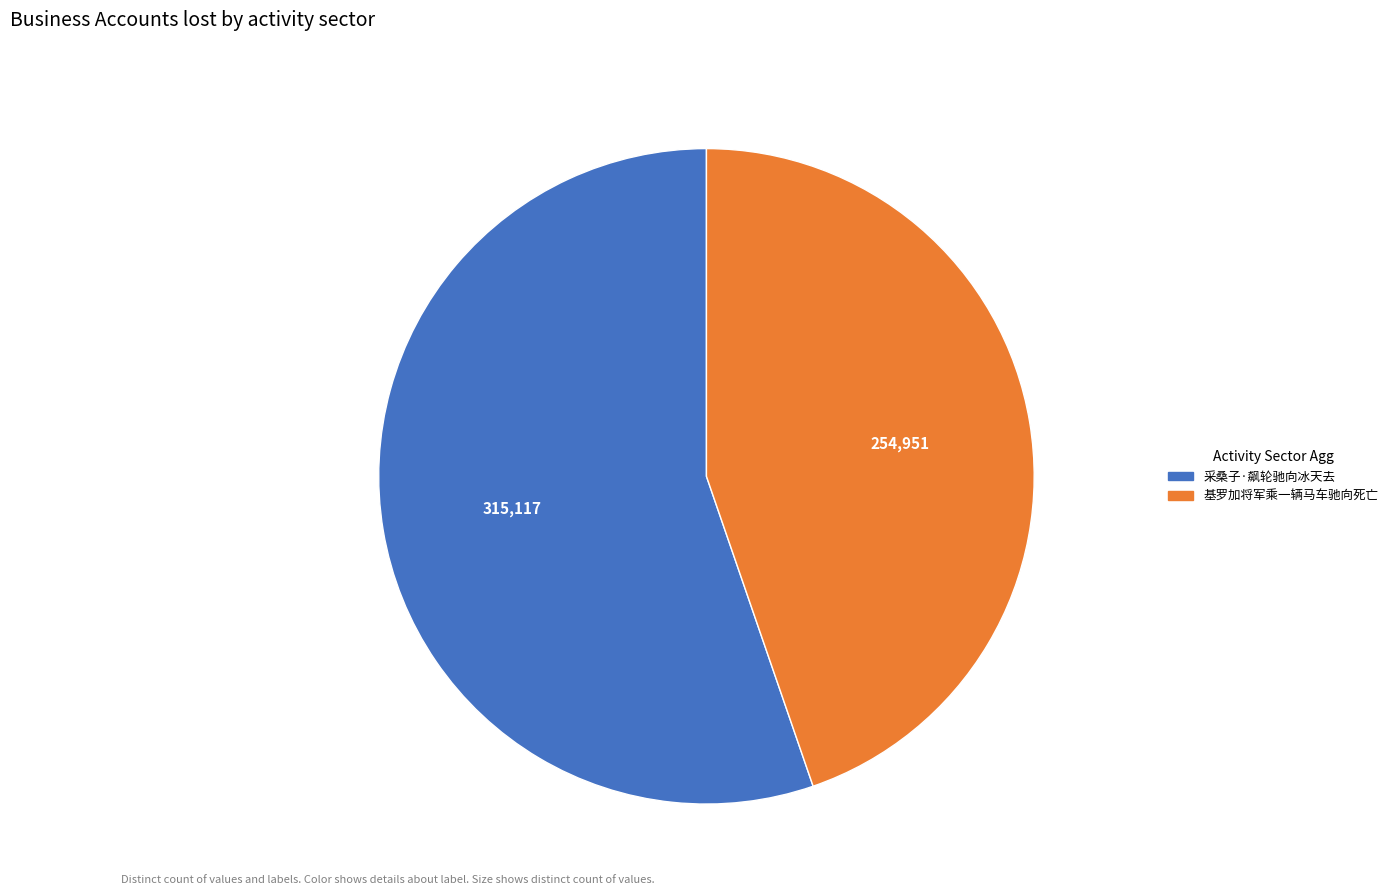

How many slices are in this pie chart?

2